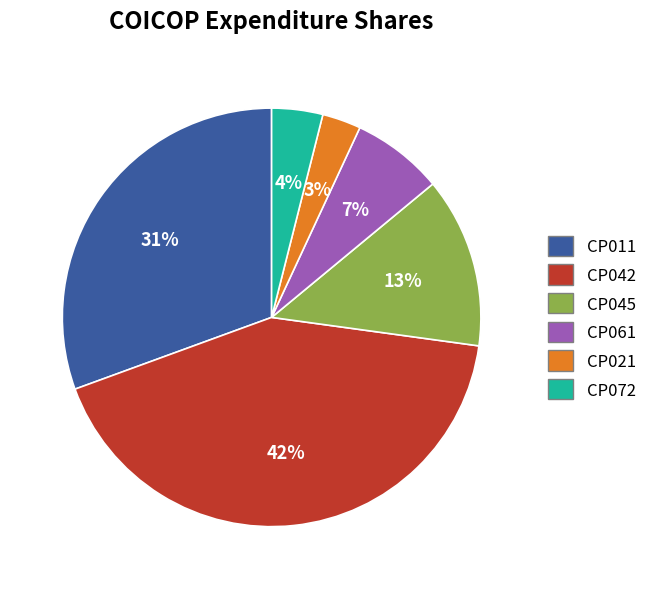

What is the largest slice in the pie chart?

CP042